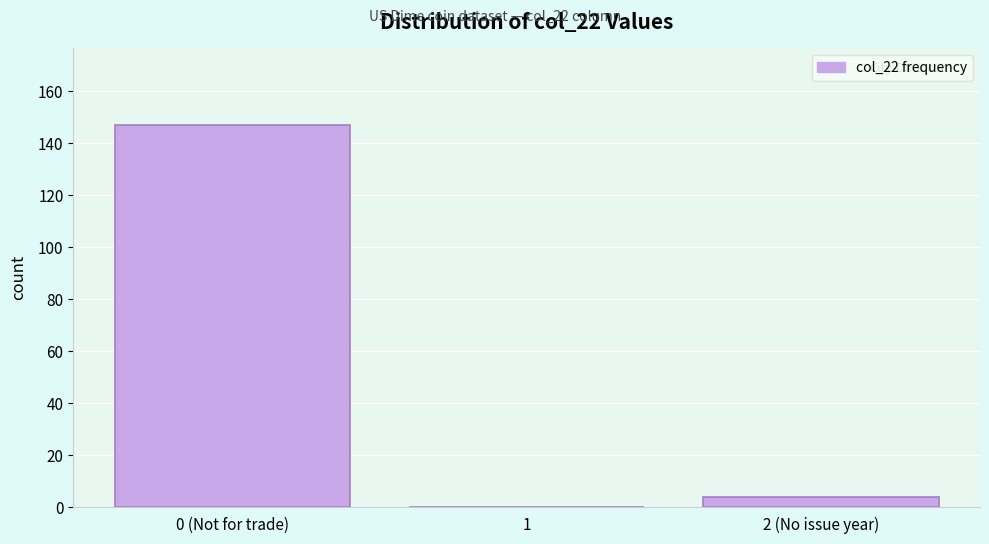

Reading right to left, transcribe all the data shown in this chart.

2 (No issue year)=4	1=0	0 (Not for trade)=147